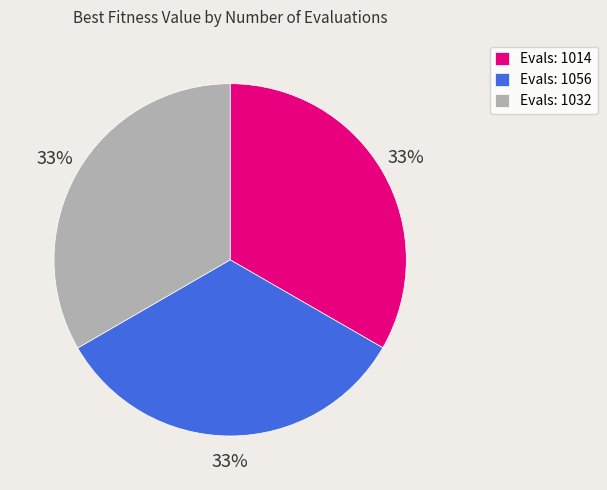

Count the number of slices in the pie.

3